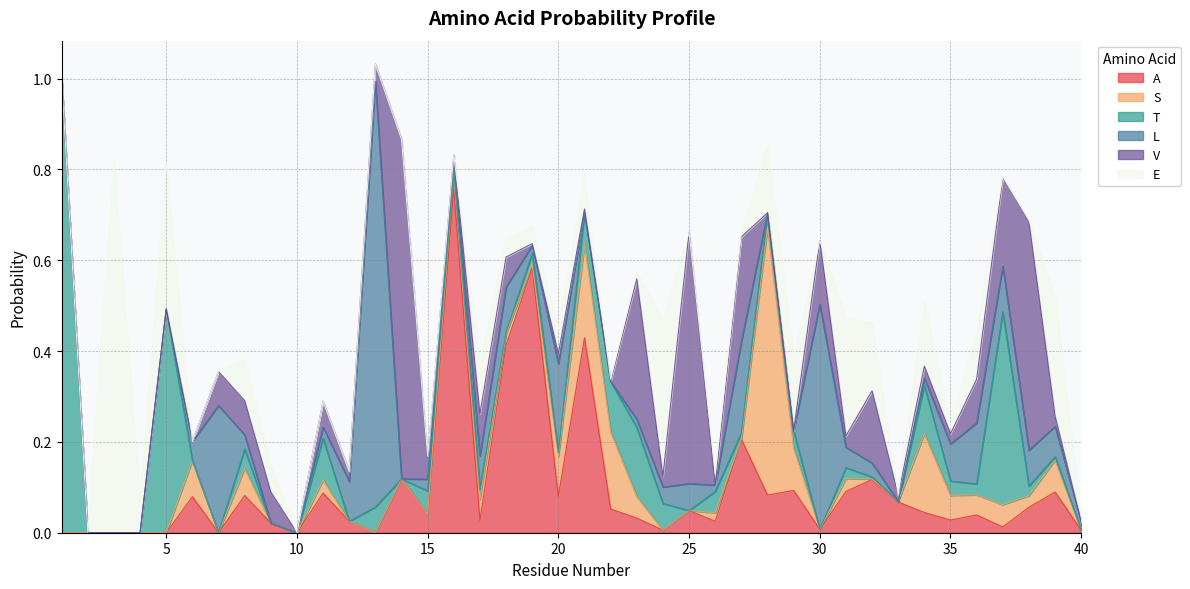

At 33, list the series in order from smallest to largest.

T, L, E, S, V, A